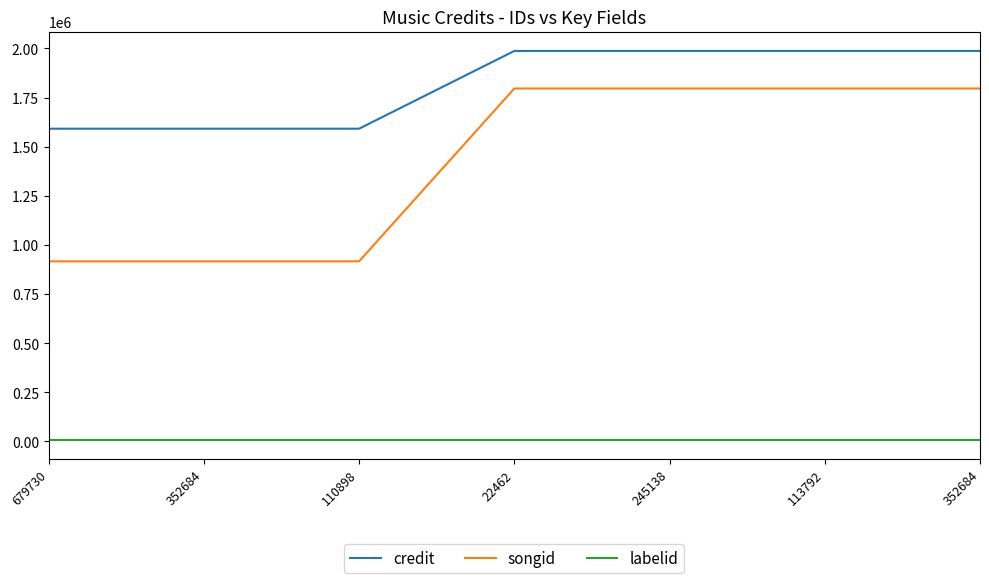

What is the label of the 1st point from the left?

679730